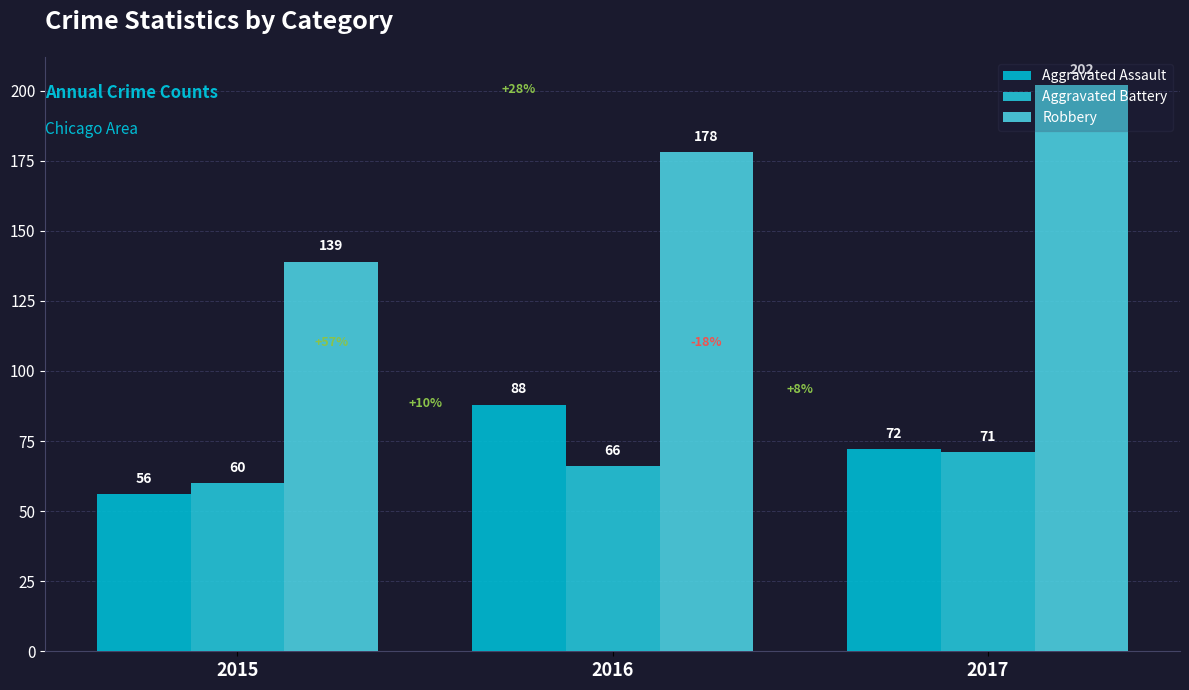

How many values in the Aggravated Battery series are below 66?

1